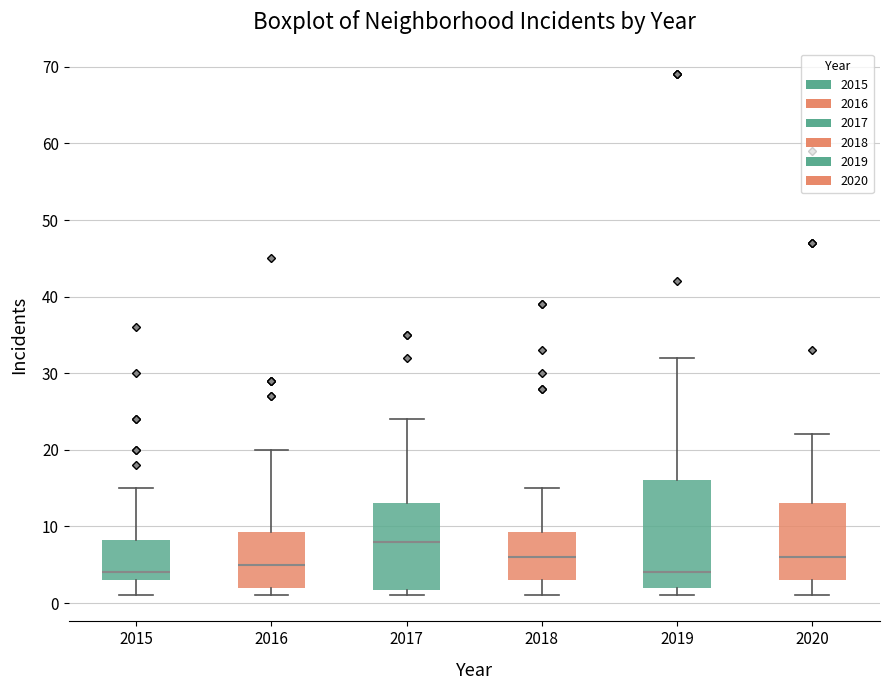

Comparing the boxes themselves (not the whiskers), which one is the tallest?

2019